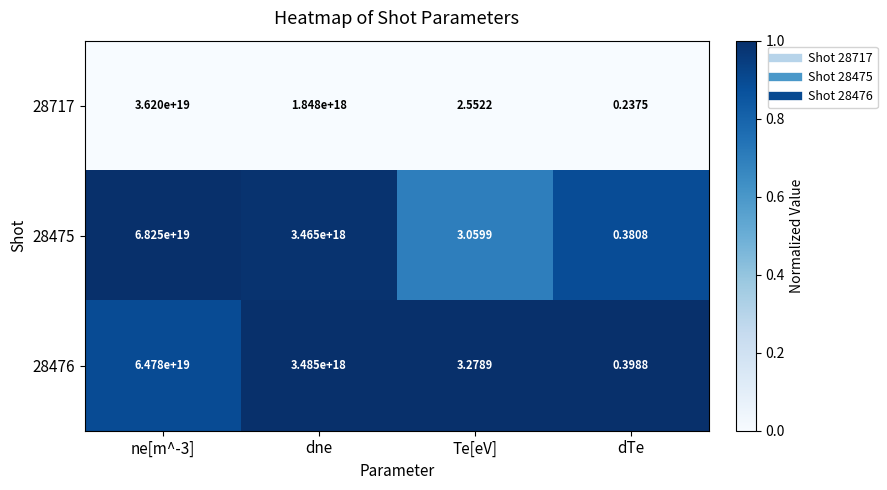

At which label is 28476 closest to 32390000000000000000?

dne